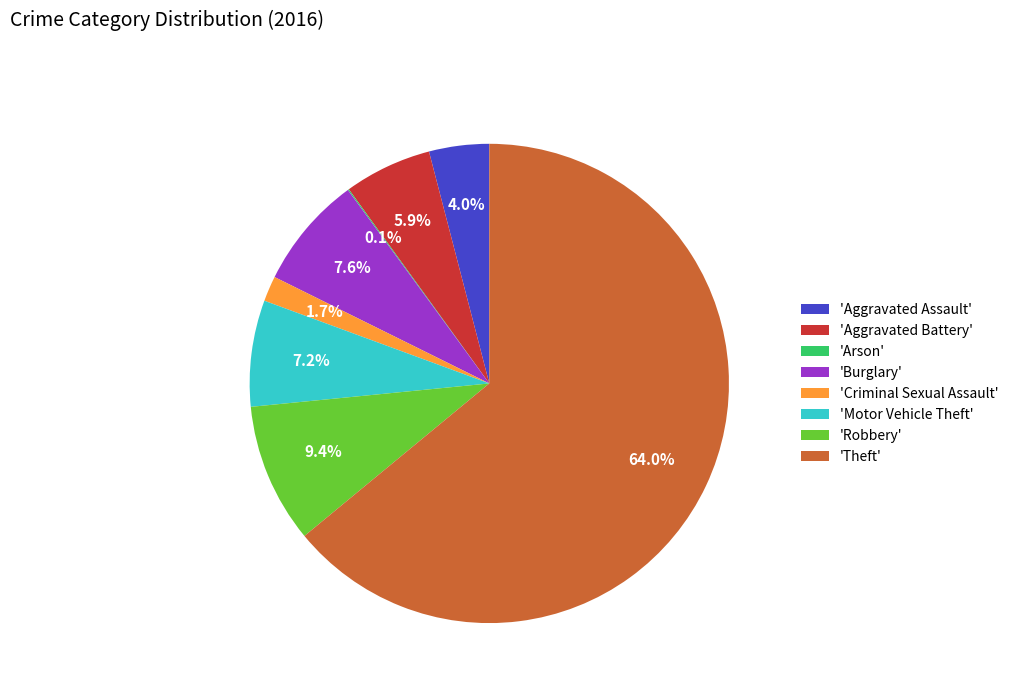

Which slice is the largest?

'Theft'